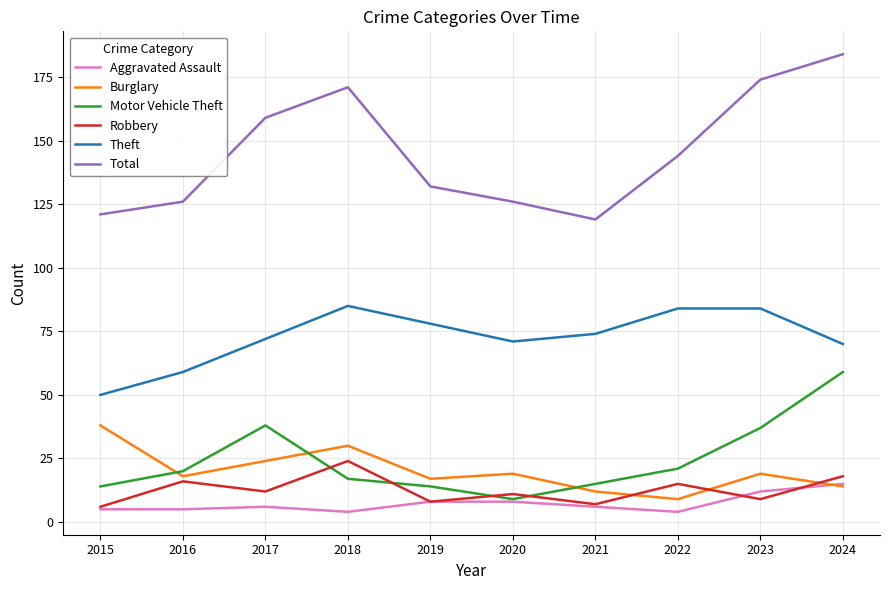

Reading left to right, extract all data points from this chart.

Aggravated Assault: 5	5	6	4	8	8	6	4	12	15
Burglary: 38	18	24	30	17	19	12	9	19	14
Motor Vehicle Theft: 14	20	38	17	14	9	15	21	37	59
Robbery: 6	16	12	24	8	11	7	15	9	18
Theft: 50	59	72	85	78	71	74	84	84	70
Total: 121	126	159	171	132	126	119	144	174	184